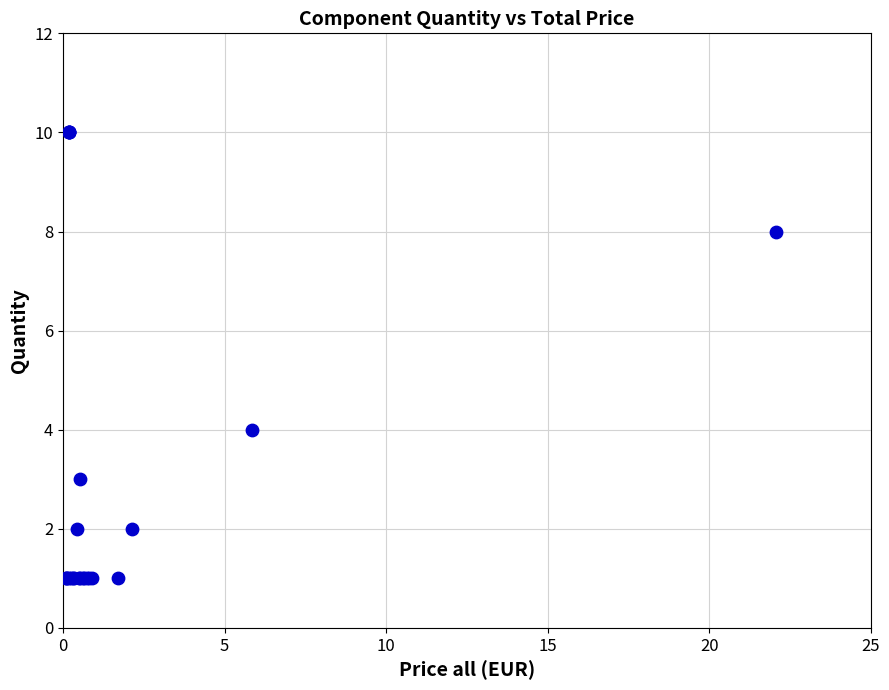

What Y value in the scatter plot is closest to 5?

4